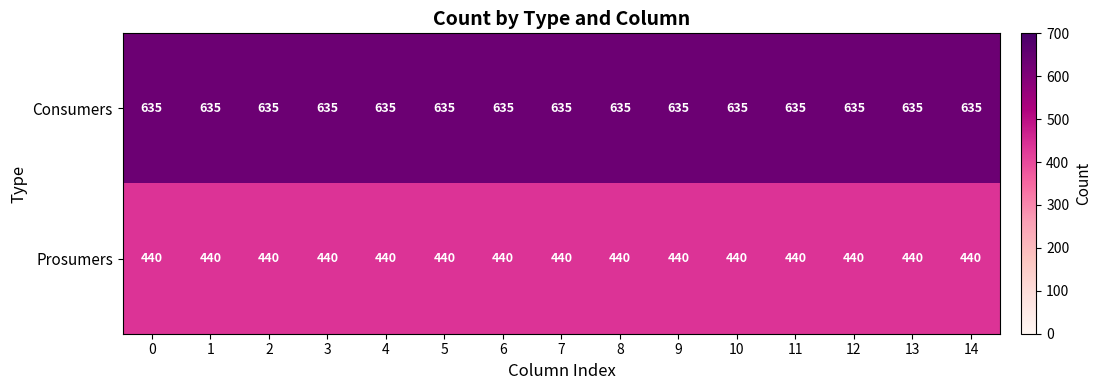

What is the average value of the Consumers series?

635